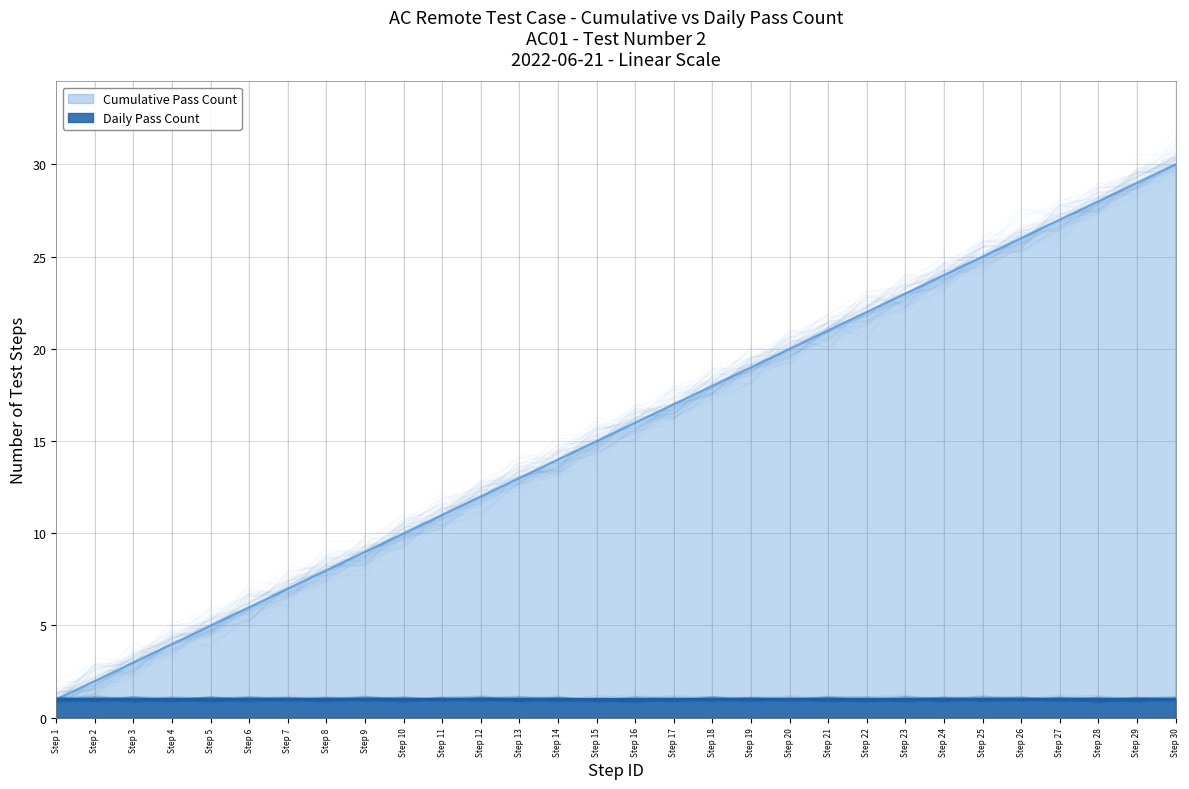

How many categories are shown in the chart?

30